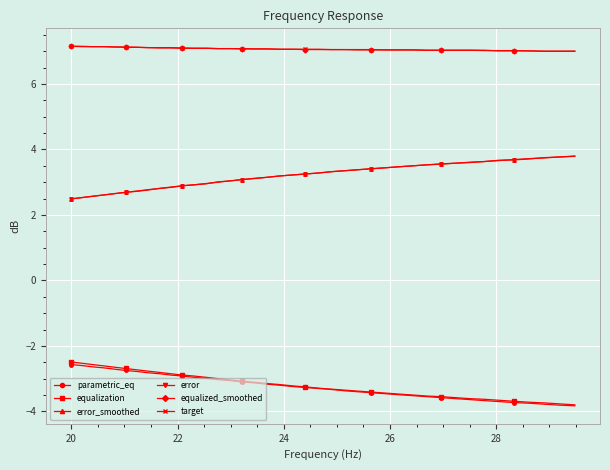

What is the sum of all target values?

282.6